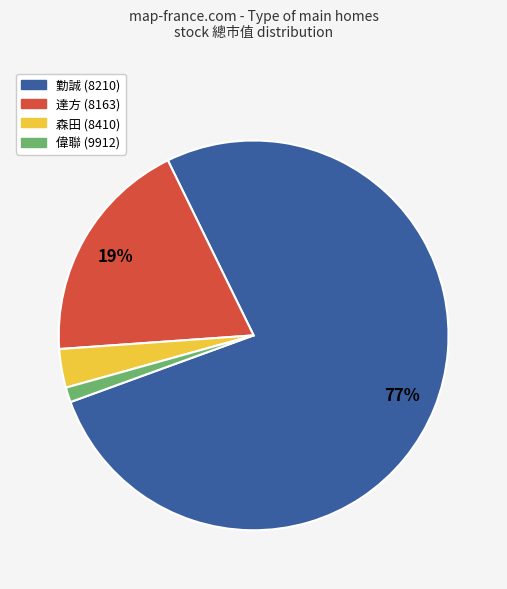

Is it true that 勤誠 (8210) is 77% of the pie?

True